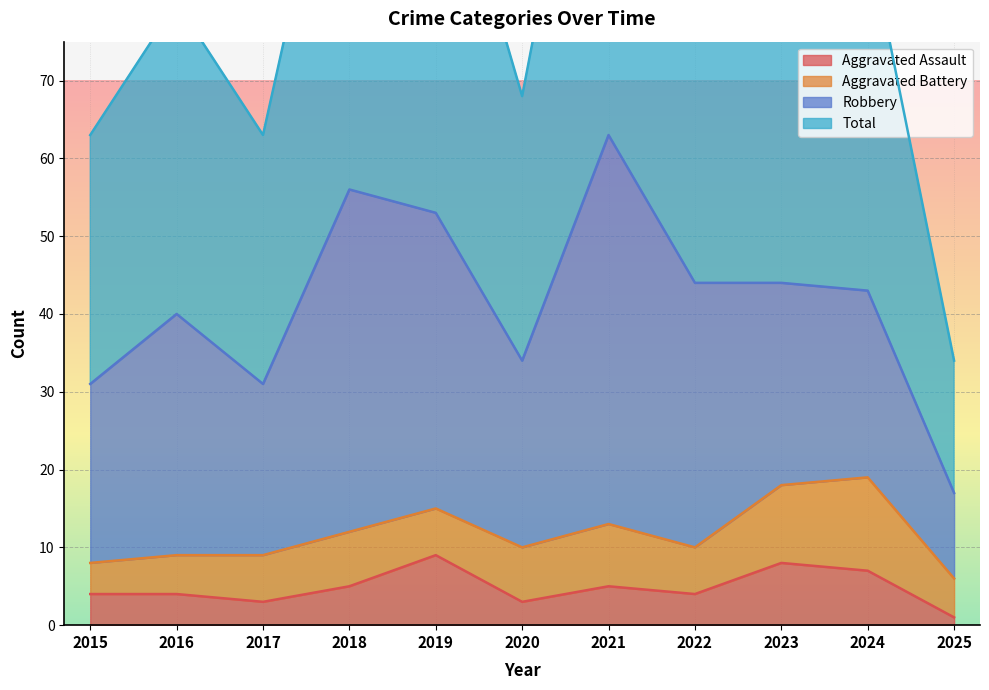

What is the highest value of the Aggravated Assault series?

9